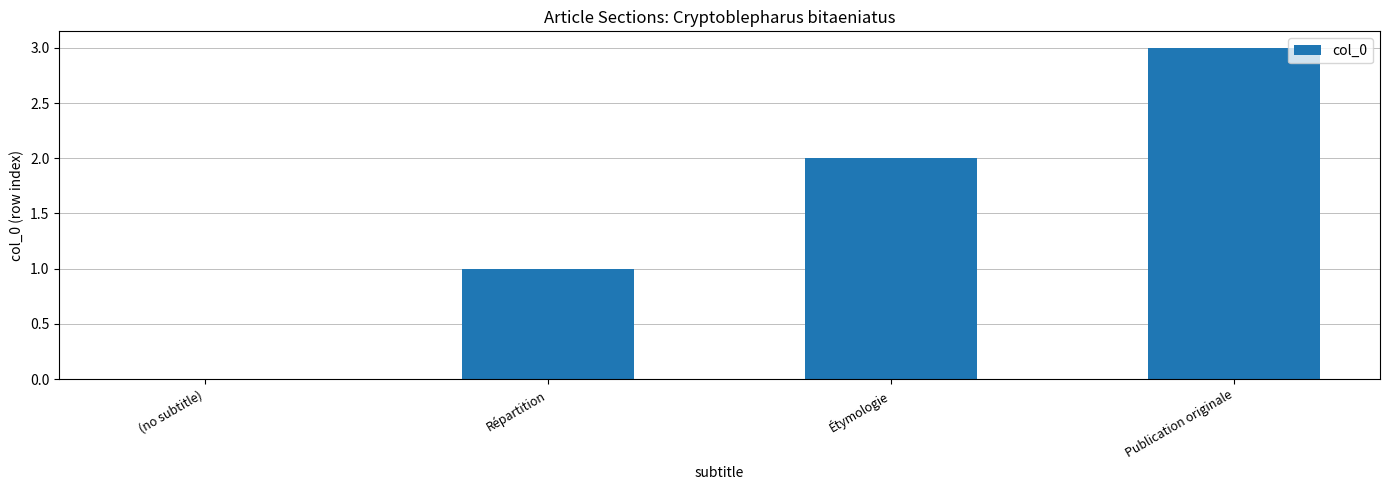

Count the number of categories in the chart.

4